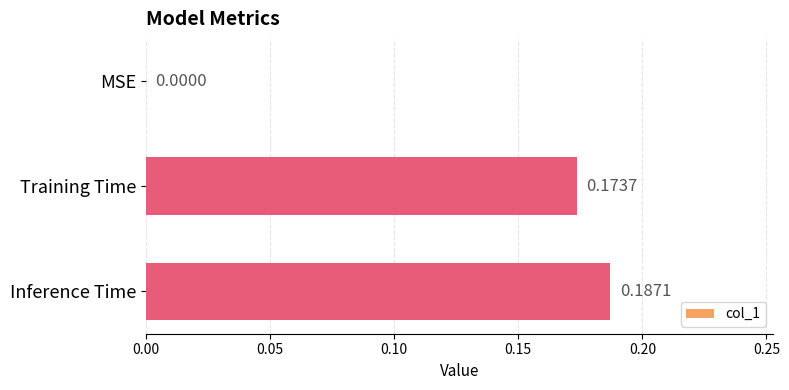

What is the sum of all values?

0.4